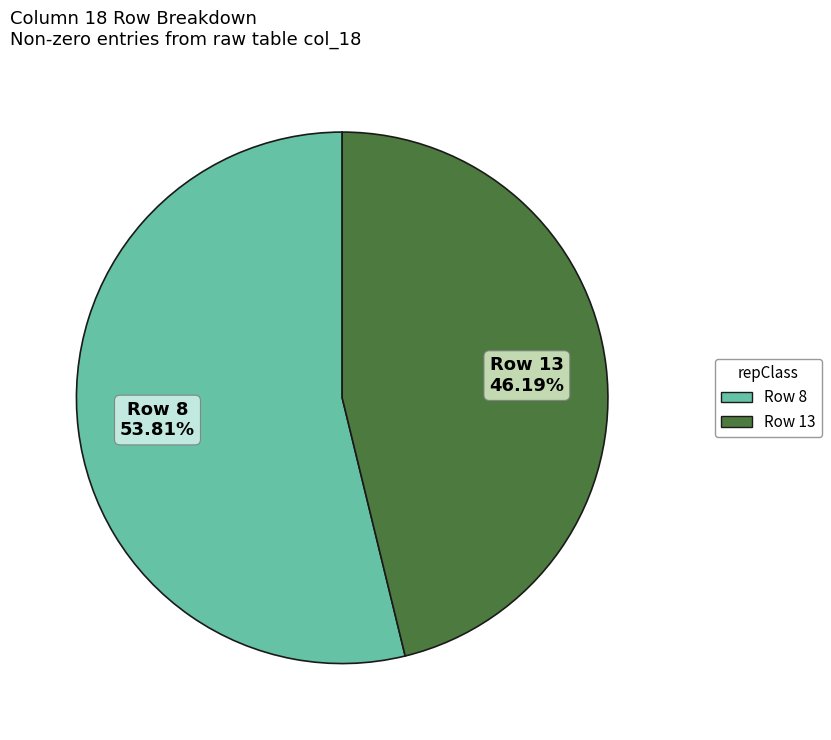

Is there a majority slice in this chart?

Yes